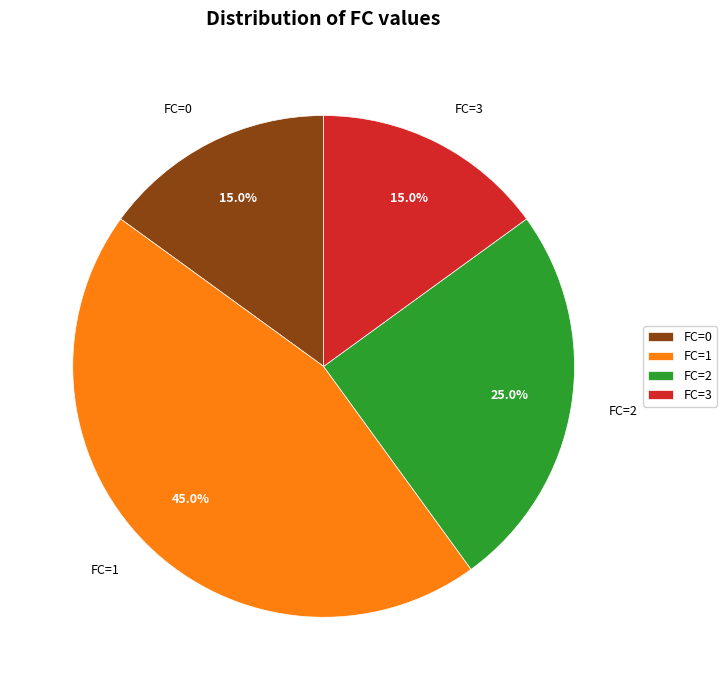

What percentage is NOT represented by FC=1?

55.0%